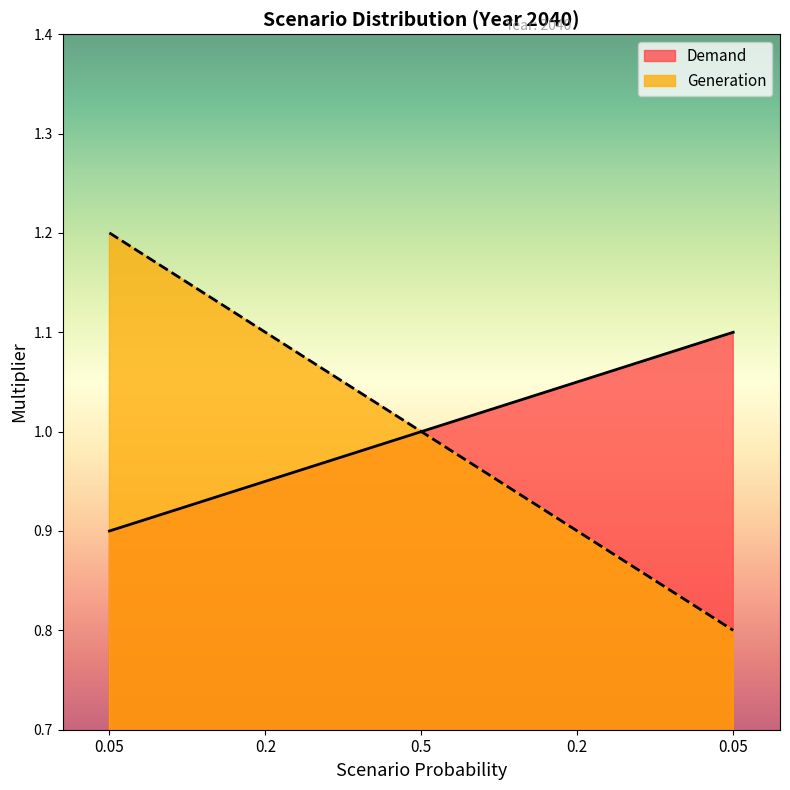

Count the Generation values in the range 0 to 1.

3